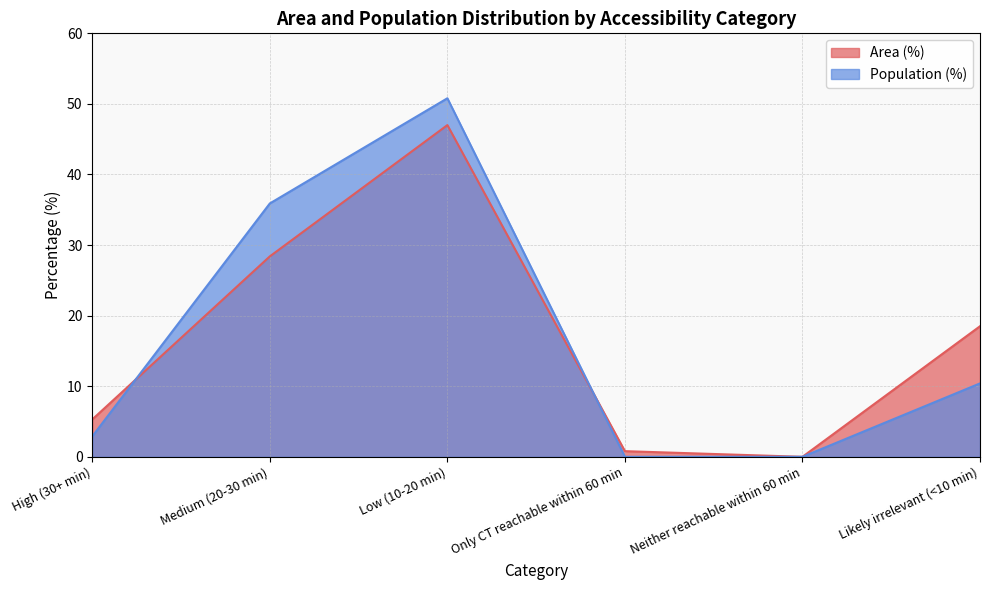

Is the value of Area (%) at Neither reachable within 60 min greater than the value of Population (%) at Only CT reachable within 60 min?

No